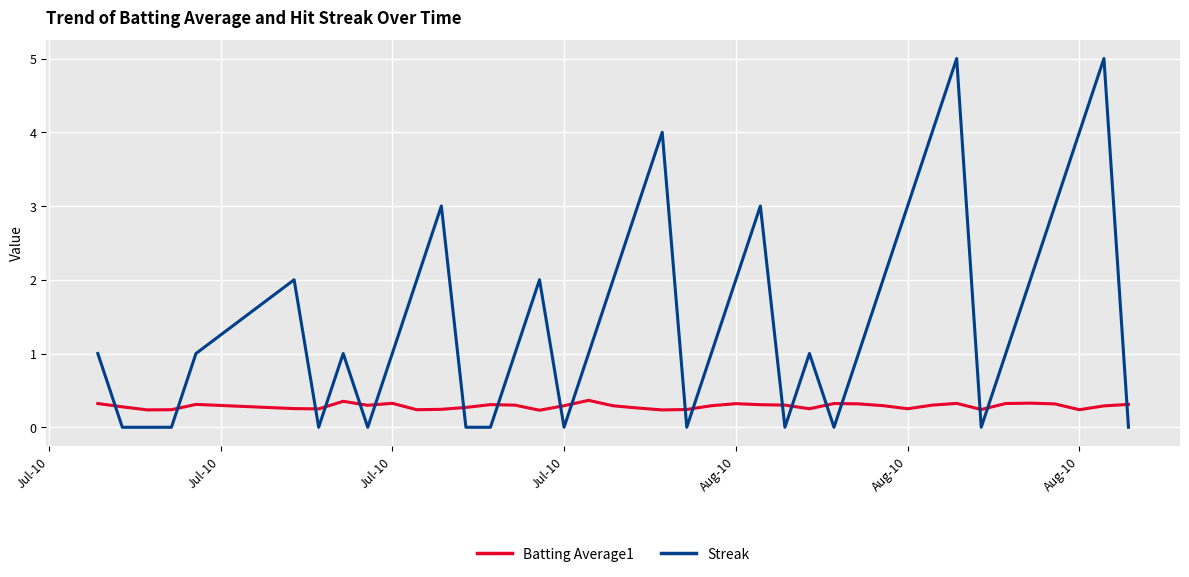

What is the greatest value displayed?

5.0